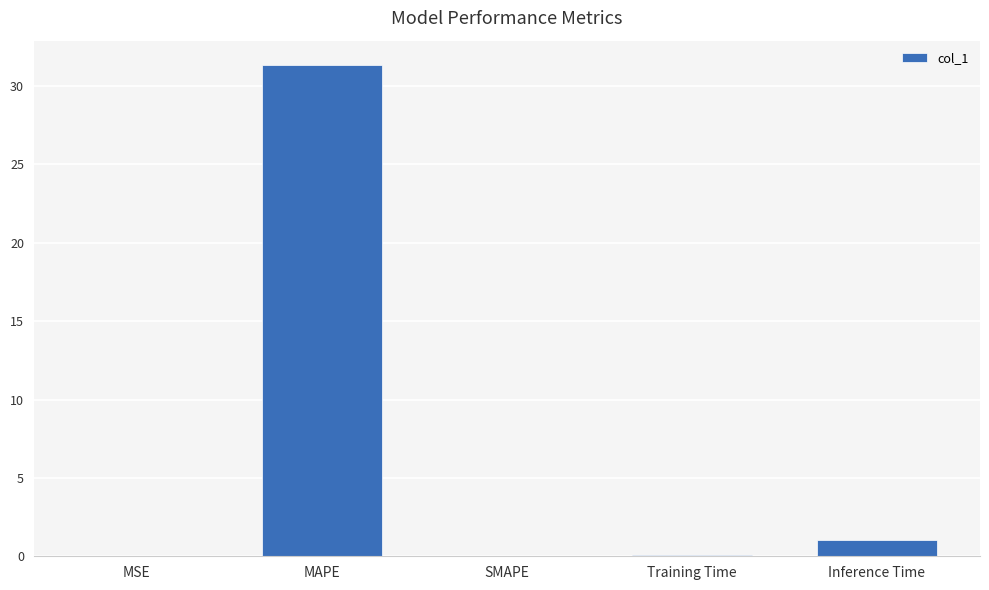

What is the greatest value displayed?

31.3